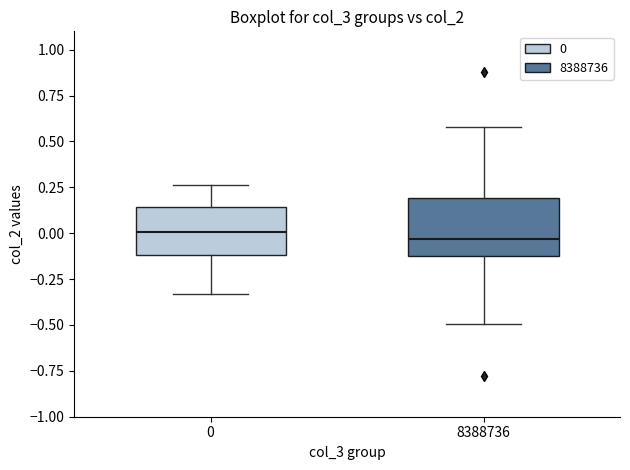

Which box is the tallest, from its lower edge to its upper edge?

8388736